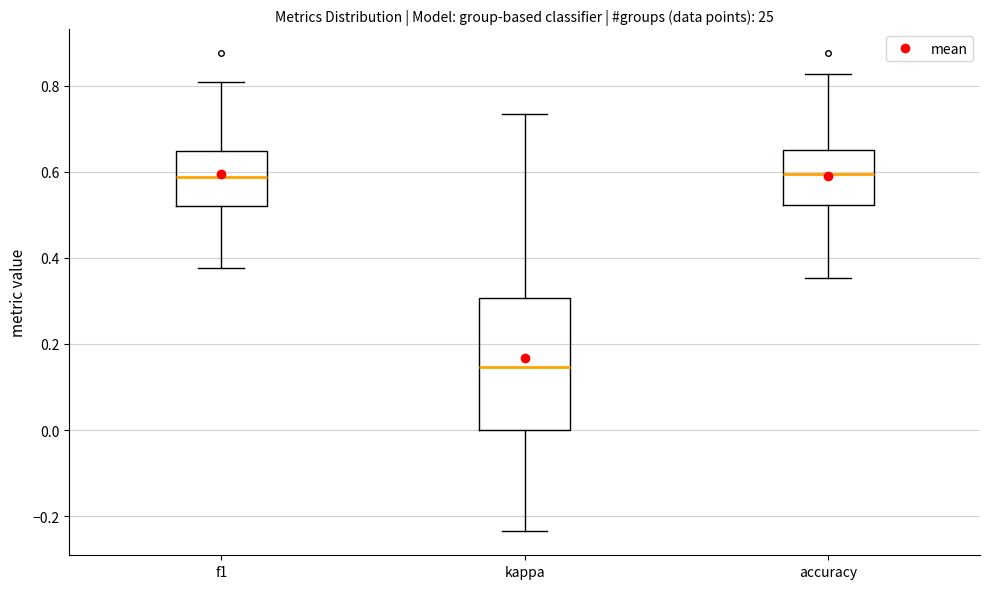

Reading left to right, transcribe this box plot: for each box, give where its median line is, the range the box spans, and where its two whiskers end, as read against the y-axis. The values are not printed on the chart, so give them approximately, as read against the axis.

f1: median 0.58, box 0.52 to 0.64, whiskers 0.38 to 0.80
kappa: median 0.14, box 0.00 to 0.30, whiskers -0.24 to 0.74
accuracy: median 0.60, box 0.52 to 0.66, whiskers 0.36 to 0.82